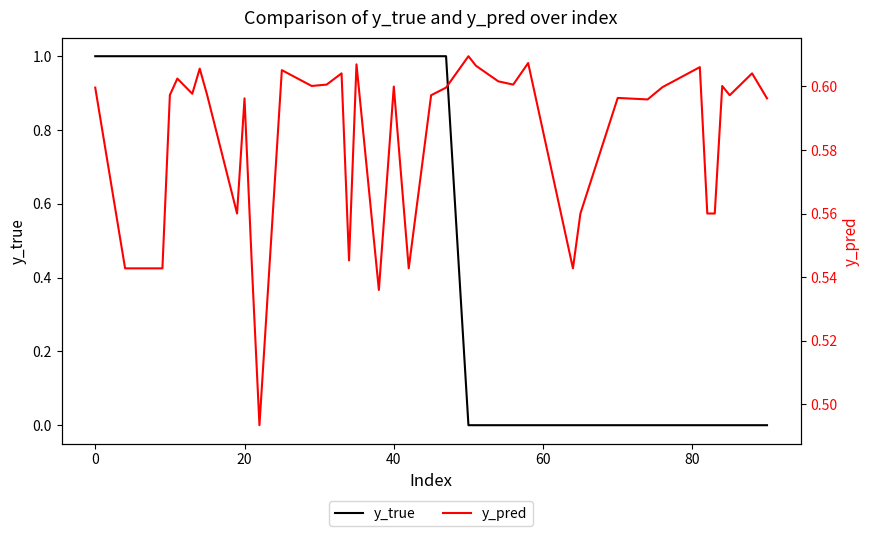

Rank the series by their maximum value, from lowest to highest.

y_pred, y_true